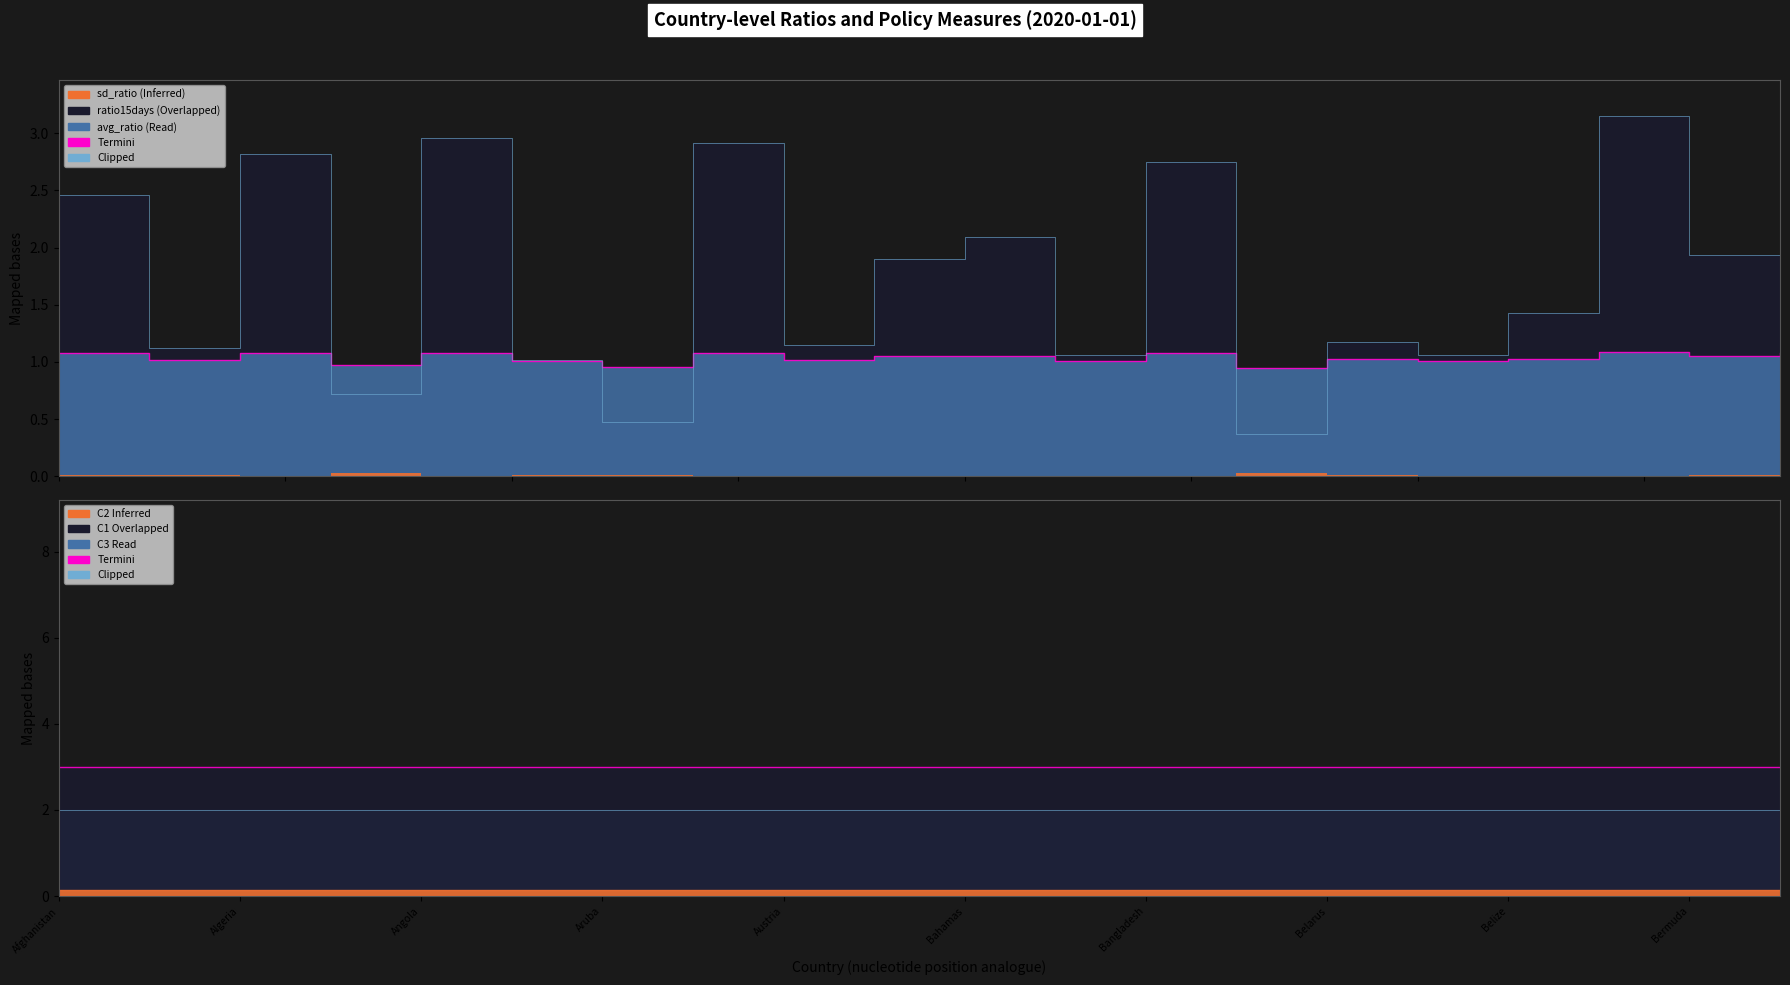

Which category has the highest value in the ratio15days edge series?

17